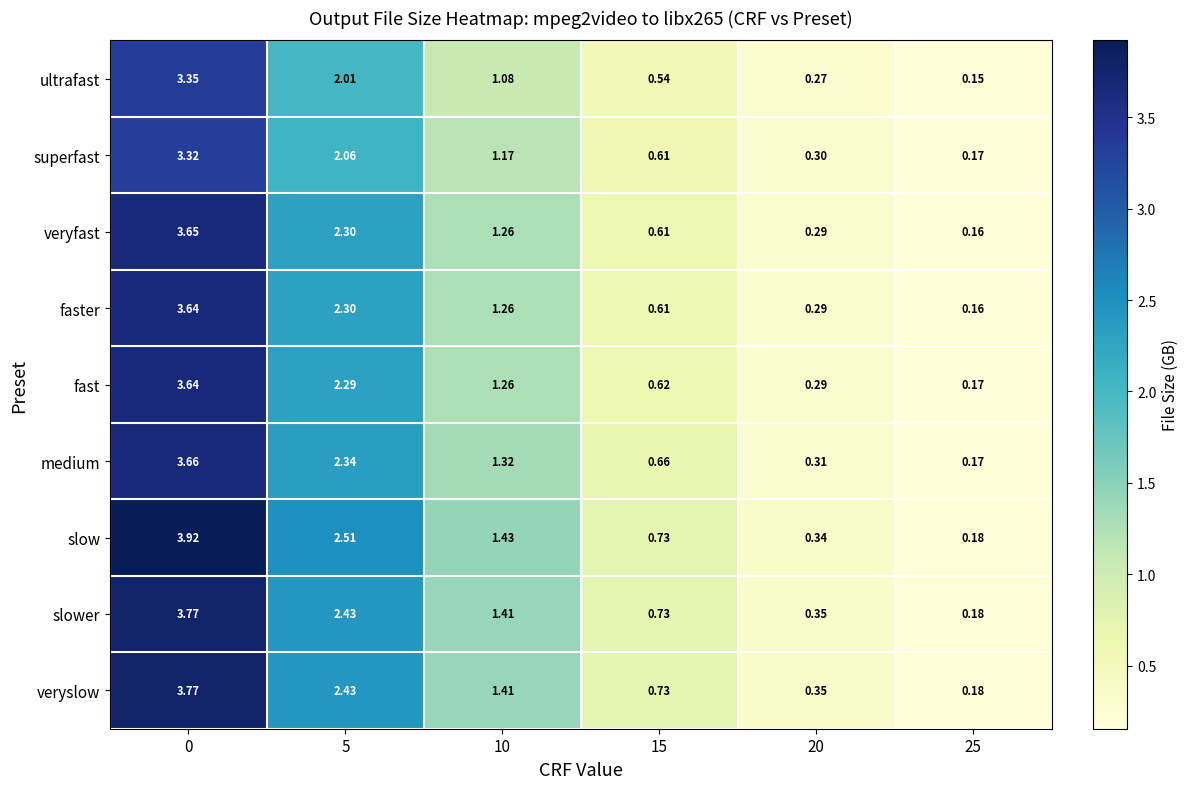

How many distinct data groups are displayed?

9